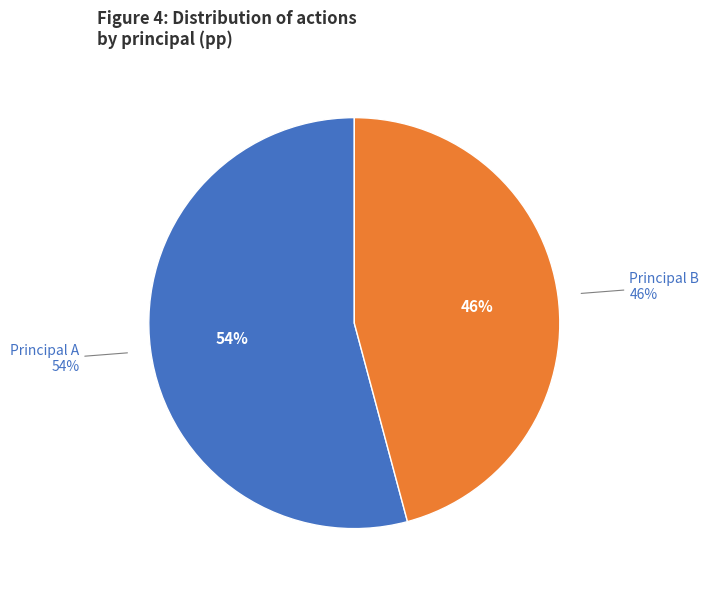

Is the sum of A and B greater than half?

Yes